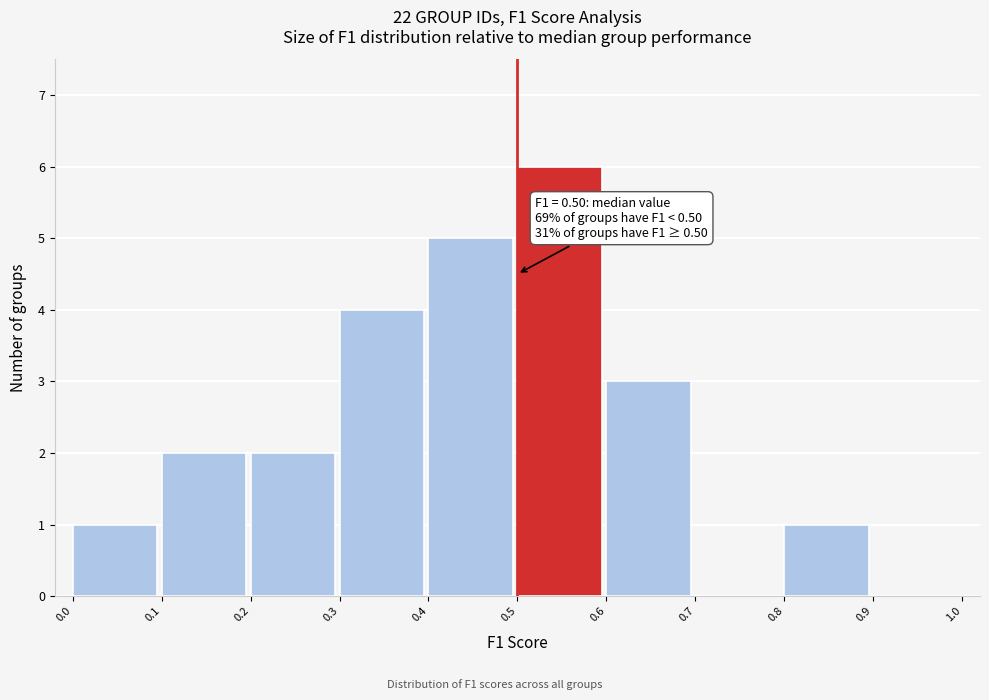

Which range on the x-axis has the tallest bar?

0.5 to 0.6